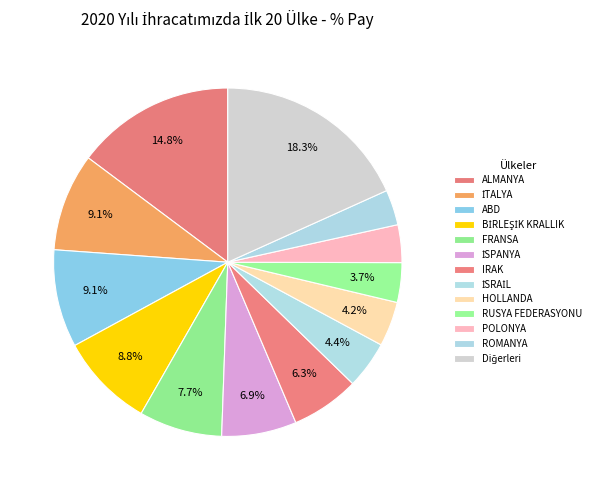

Does IRAK account for over 50% of the chart?

No